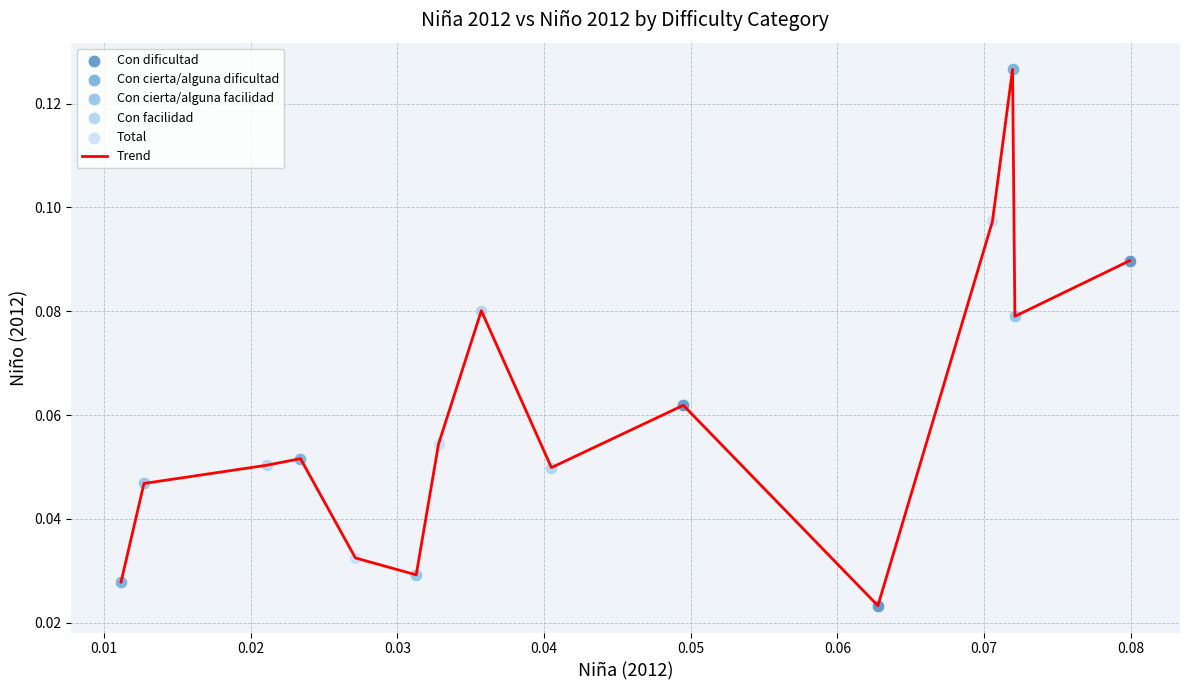

Is this an area chart (filled region under the line)?

No